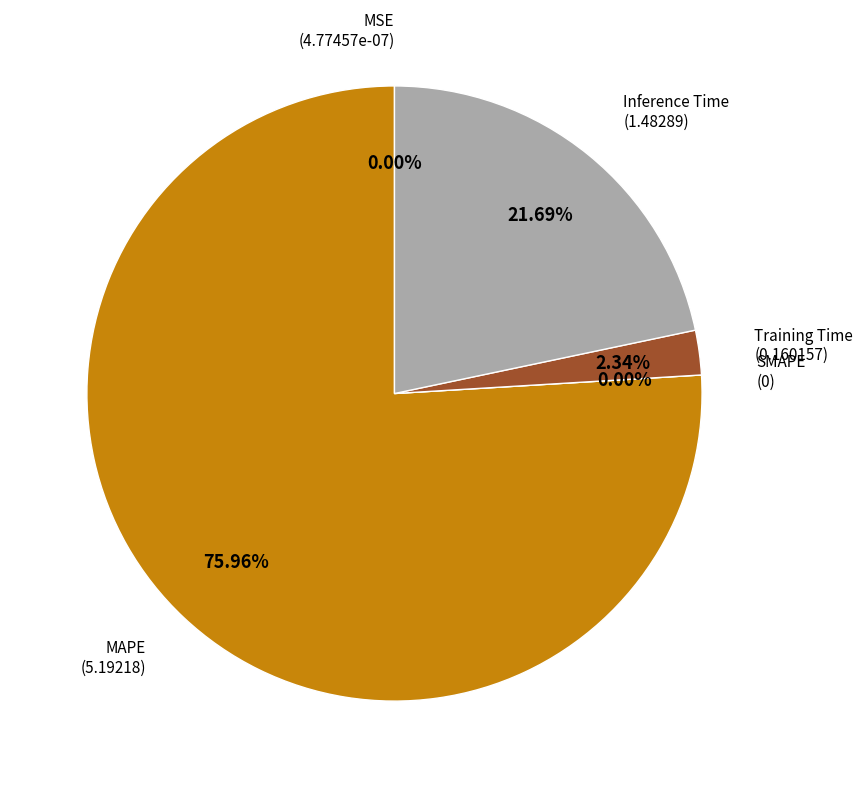

What is the largest slice in the pie chart?

MAPE